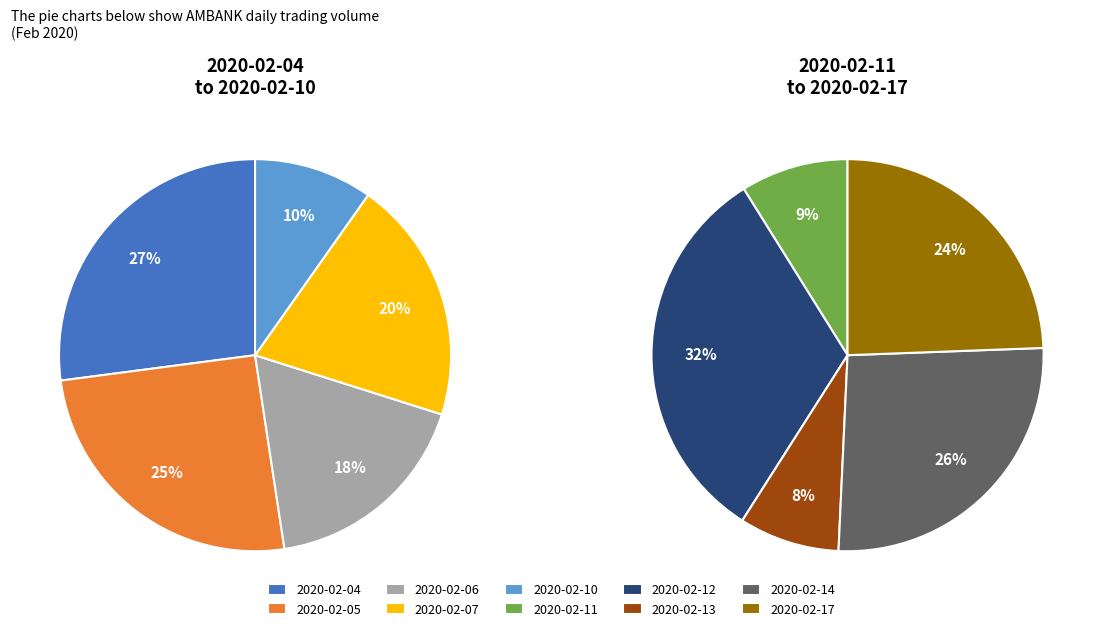

True or false: 2020-02-12 accounts for 5% of the total.

False